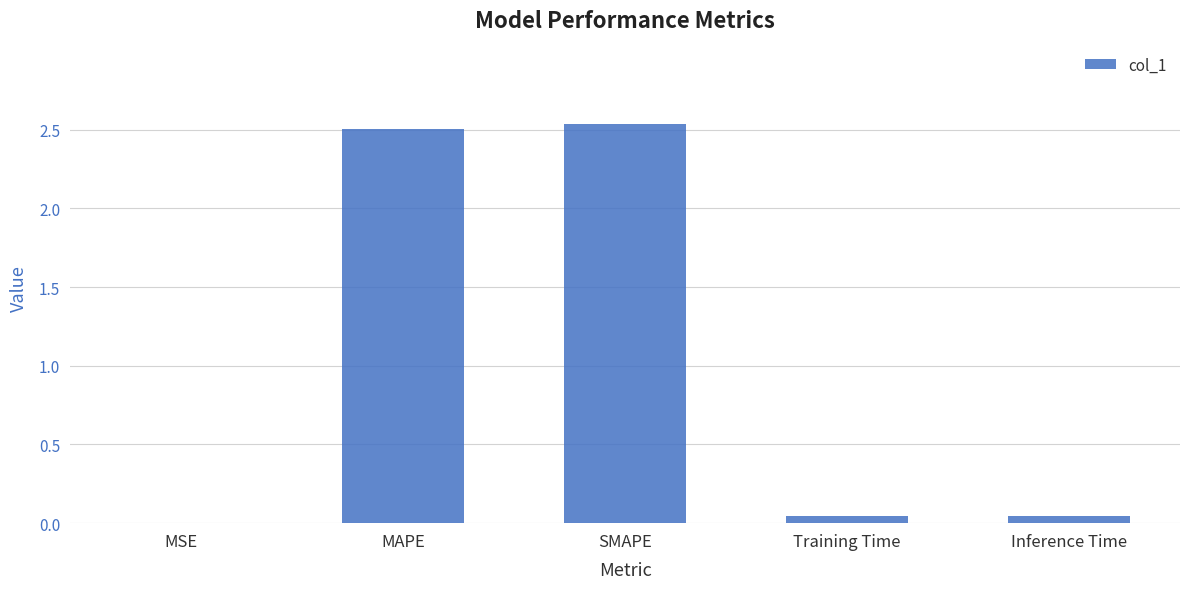

The value at MSE is 0.0. True or false?

True